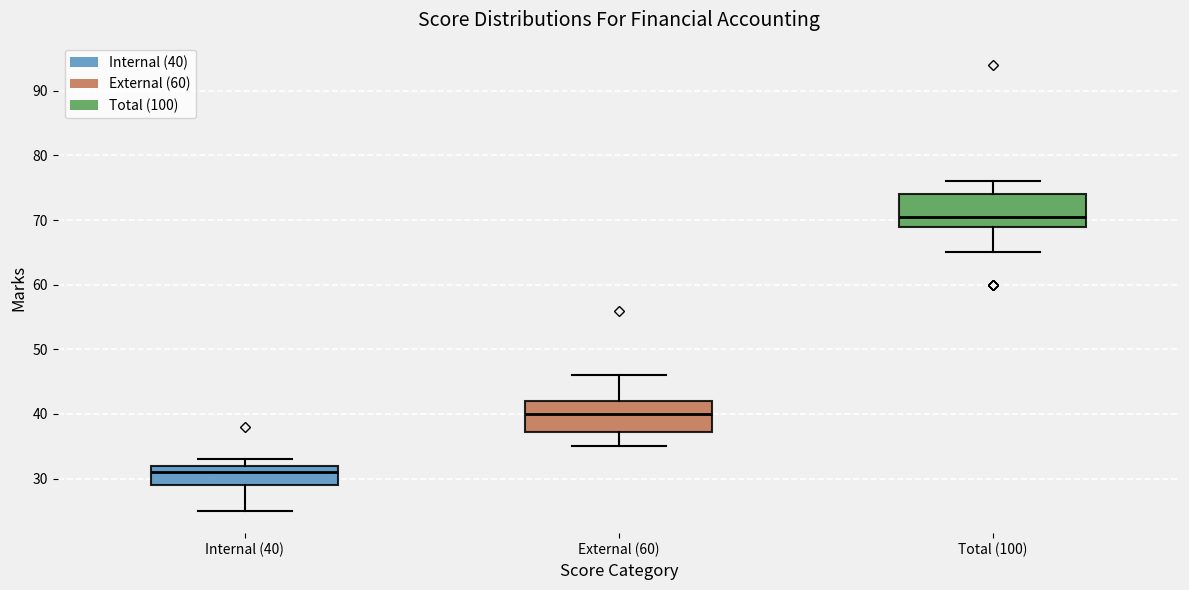

Where does the lower whisker of the box for External (60) end on the y-axis? The values are not printed on the chart, so give them approximately, as read against the axis.

35